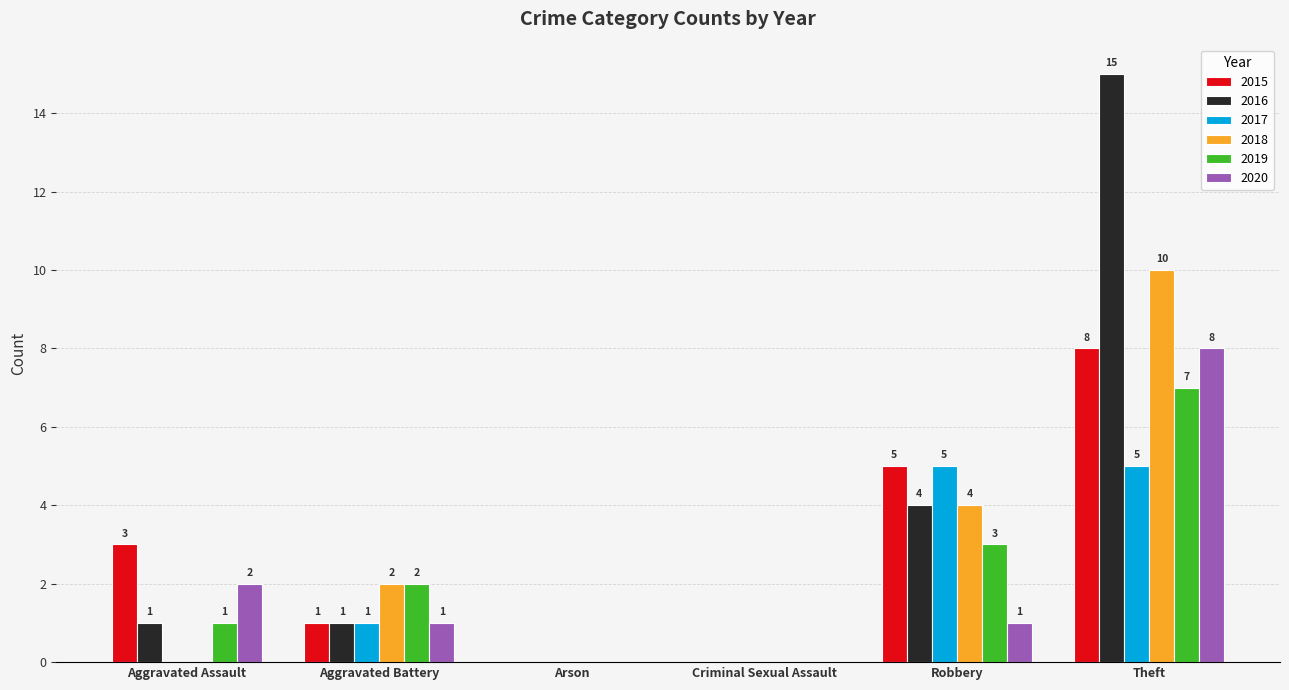

Reading right to left, list all the values displayed in this chart.

2015: 8	5	0	0	1	3
2016: 15	4	0	0	1	1
2017: 5	5	0	0	1	0
2018: 10	4	0	0	2	0
2019: 7	3	0	0	2	1
2020: 8	1	0	0	1	2